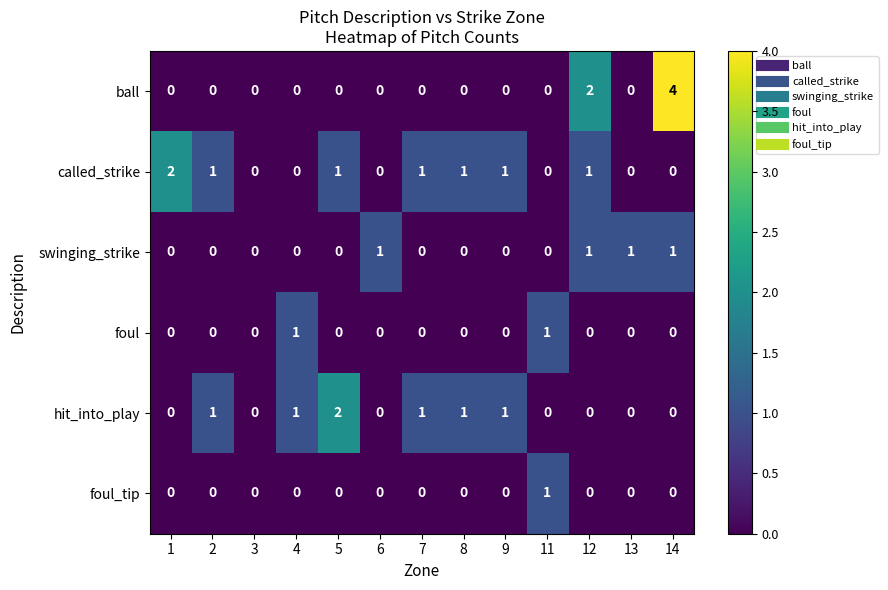

What is the sum of all swinging_strike values?

4